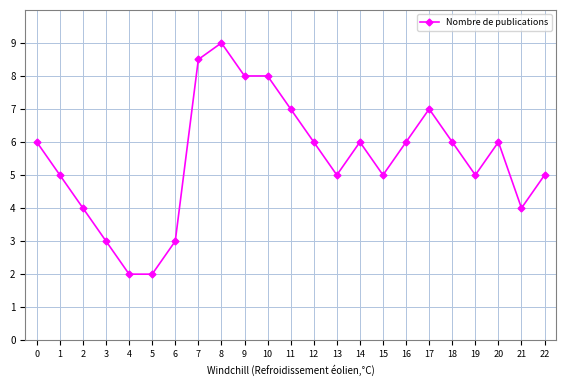

At which category does the data reach its first local peak?

8